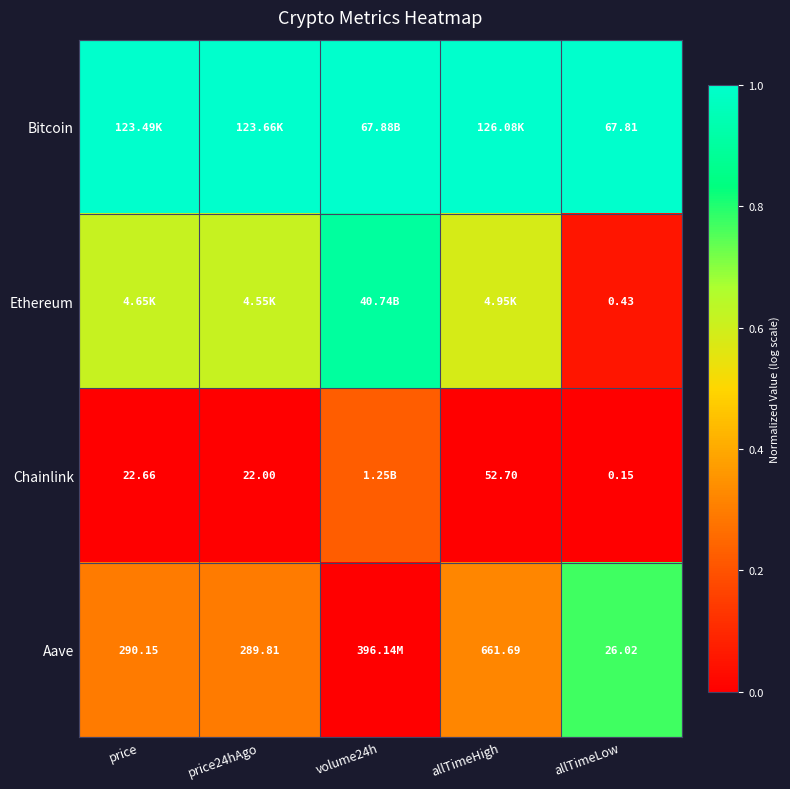

What is the sum of all Aave values?

1.7